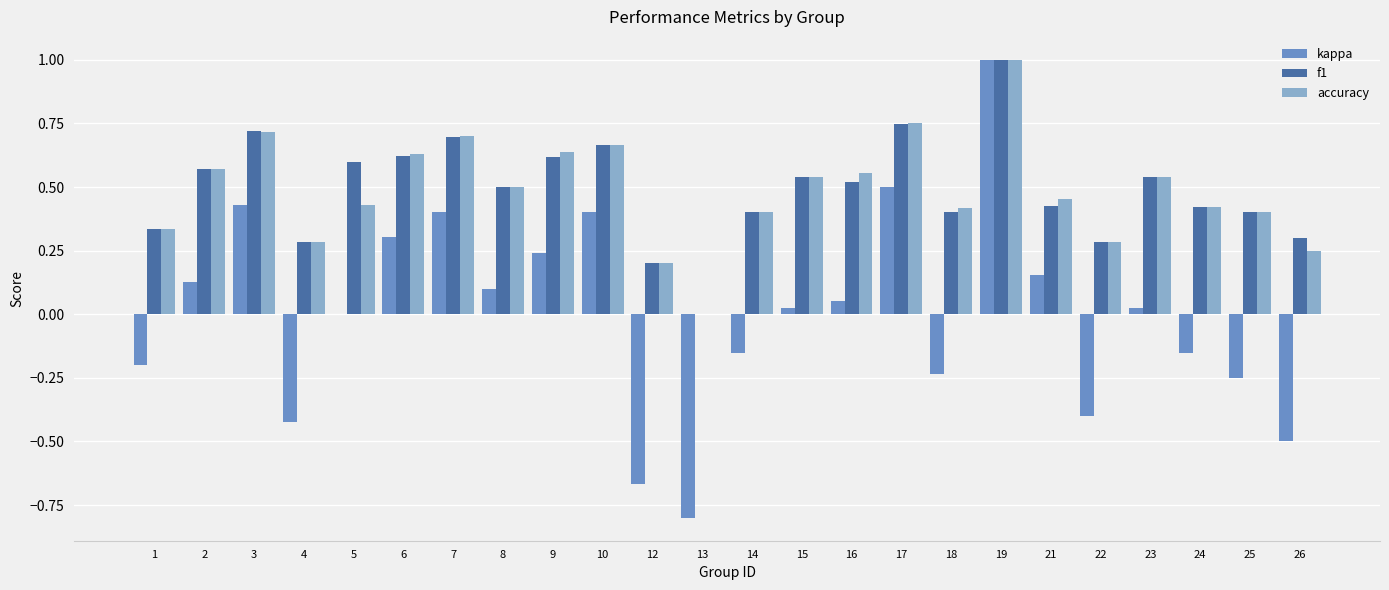

At which label is accuracy closest to 0?

13